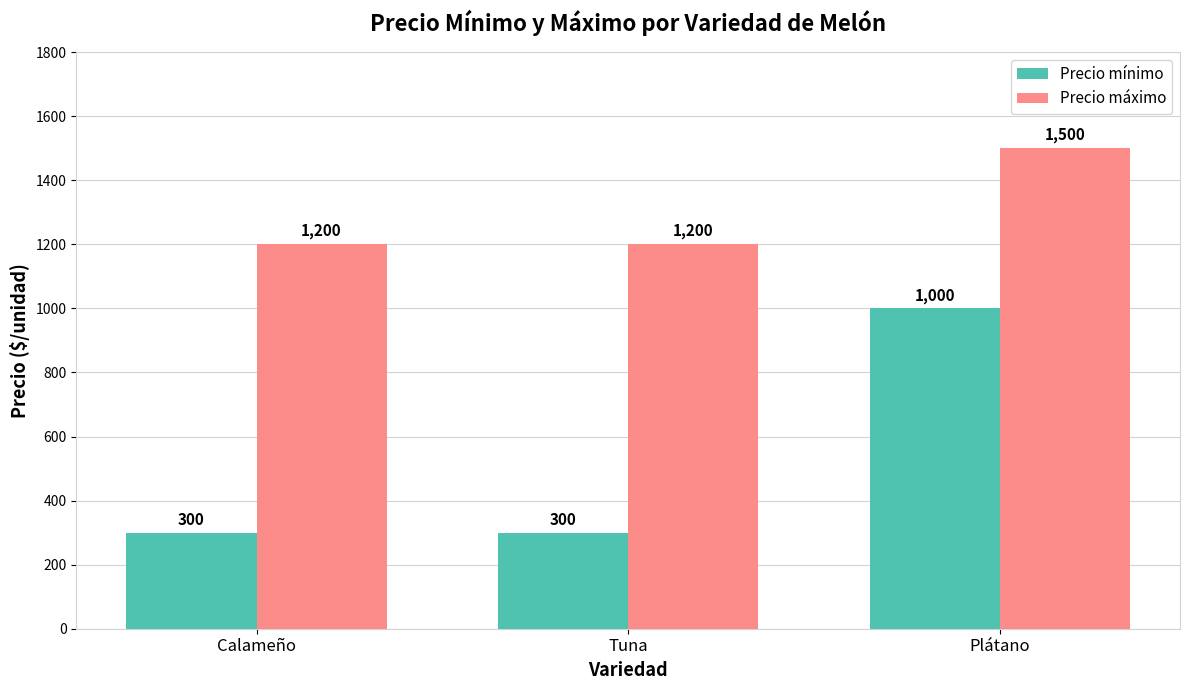

True or false: Precio mínimo has a value of 300 at Calameño.

True